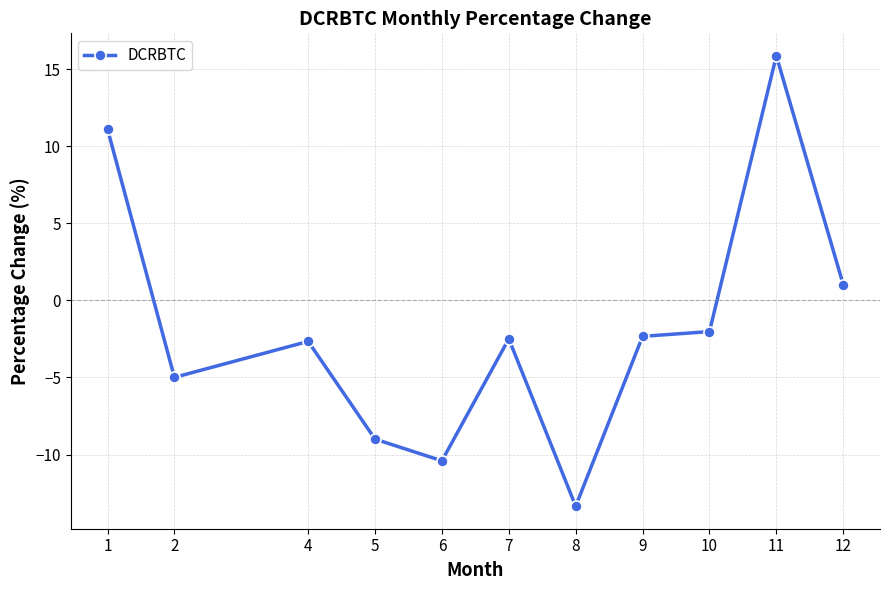

Reading left to right, what are all the values shown in this chart?

11.1	-5.0	-2.7	-9.0	-10.4	-2.5	-13.4	-2.3	-2.0	15.9	1.0